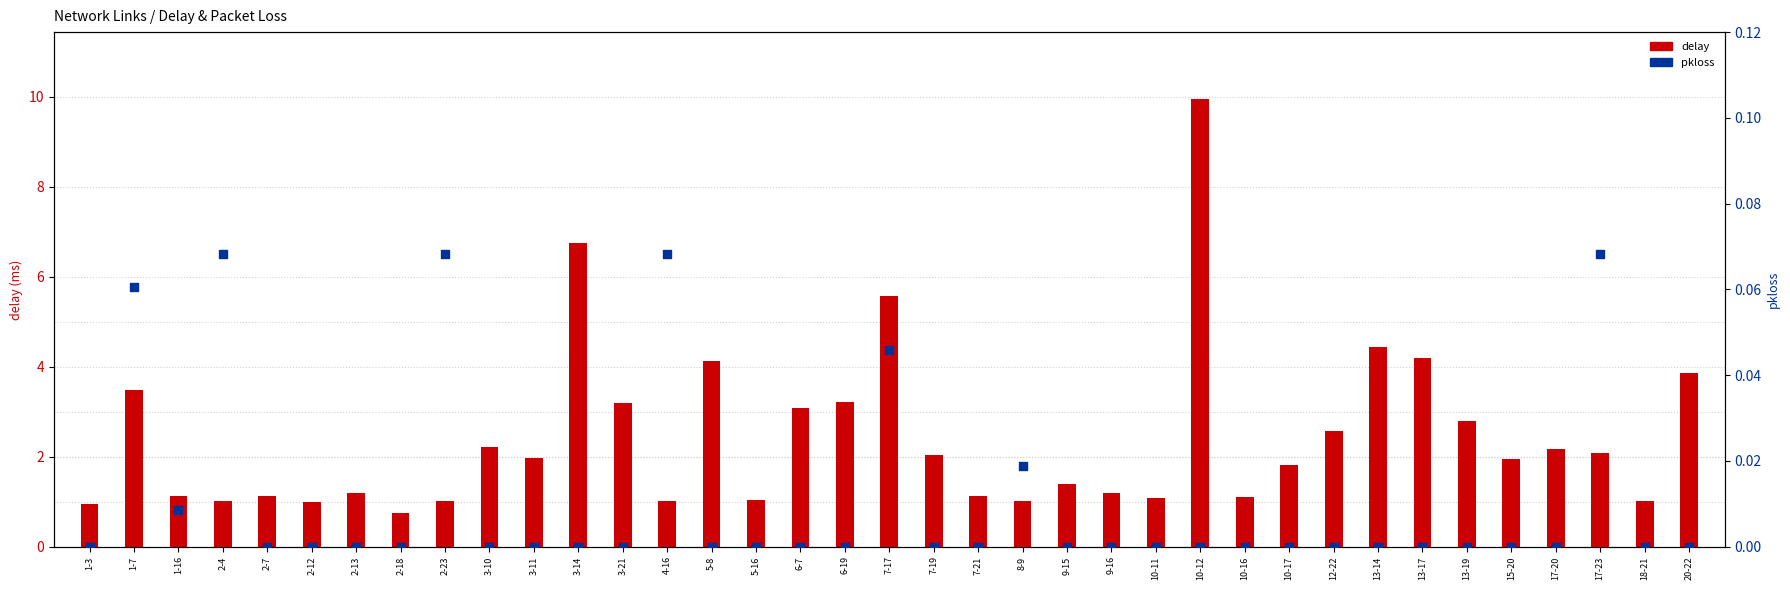

What are all the series names shown in the legend?

delay, pkloss